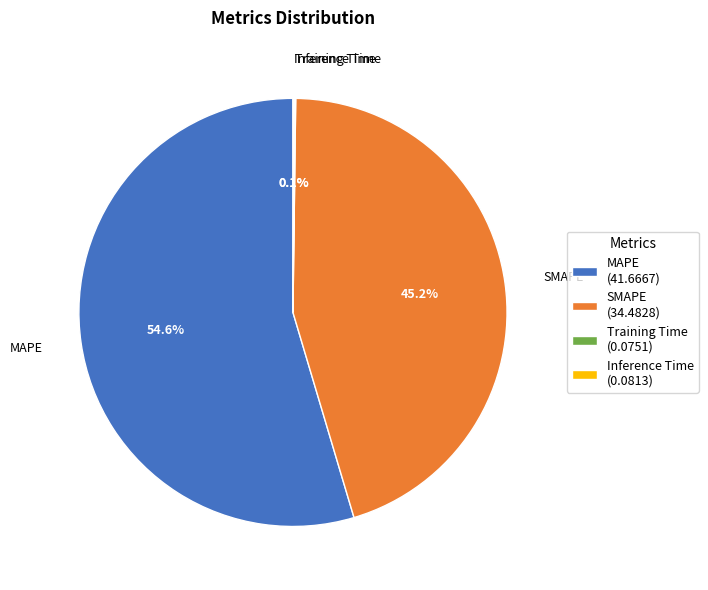

What percentage is the MAPE slice, to the nearest percent?

55%